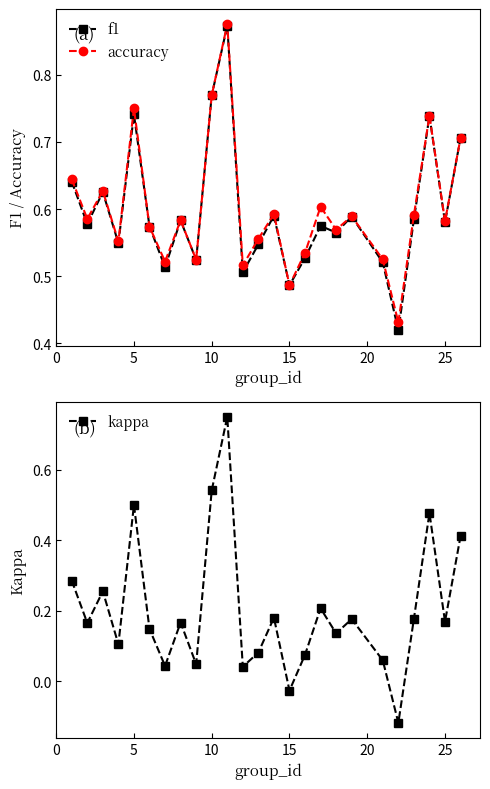

What is the difference between the second highest and second lowest values in the kappa series?

0.6